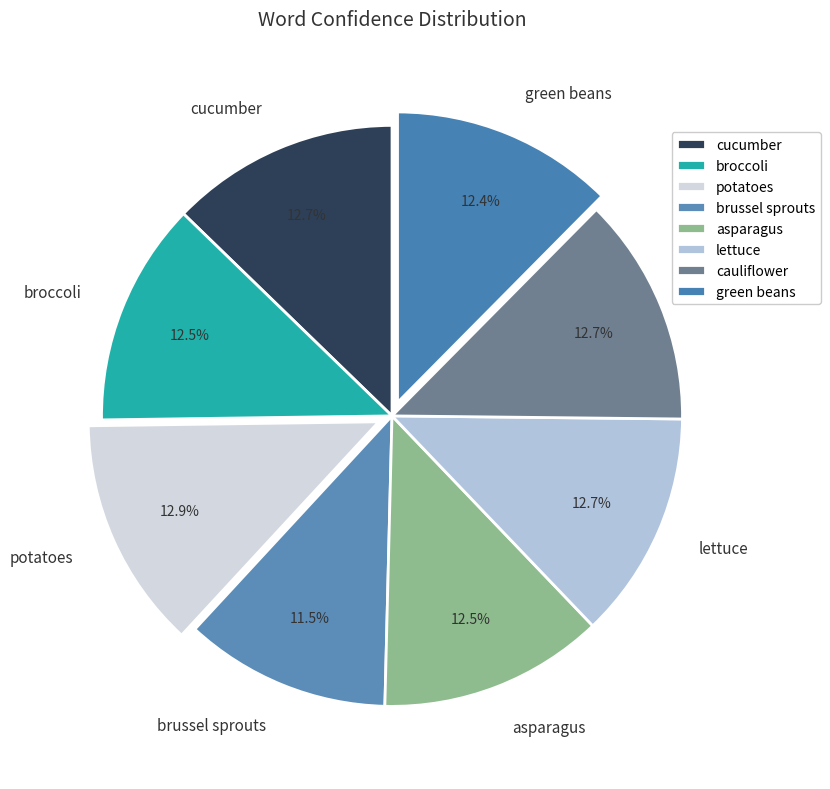

Does cauliflower account for over 50% of the chart?

No